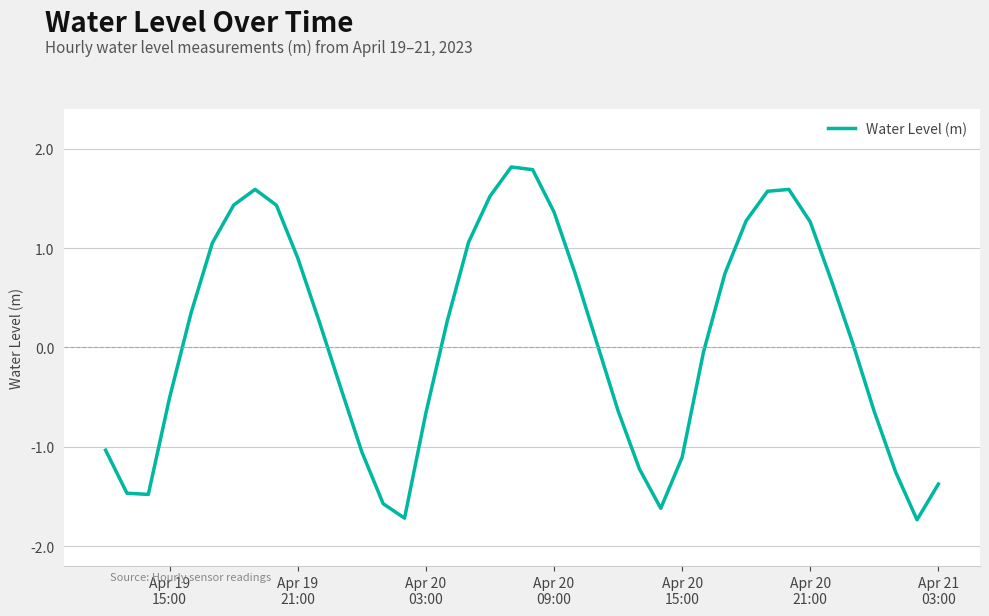

What is the maximum value shown in the chart?

1.8